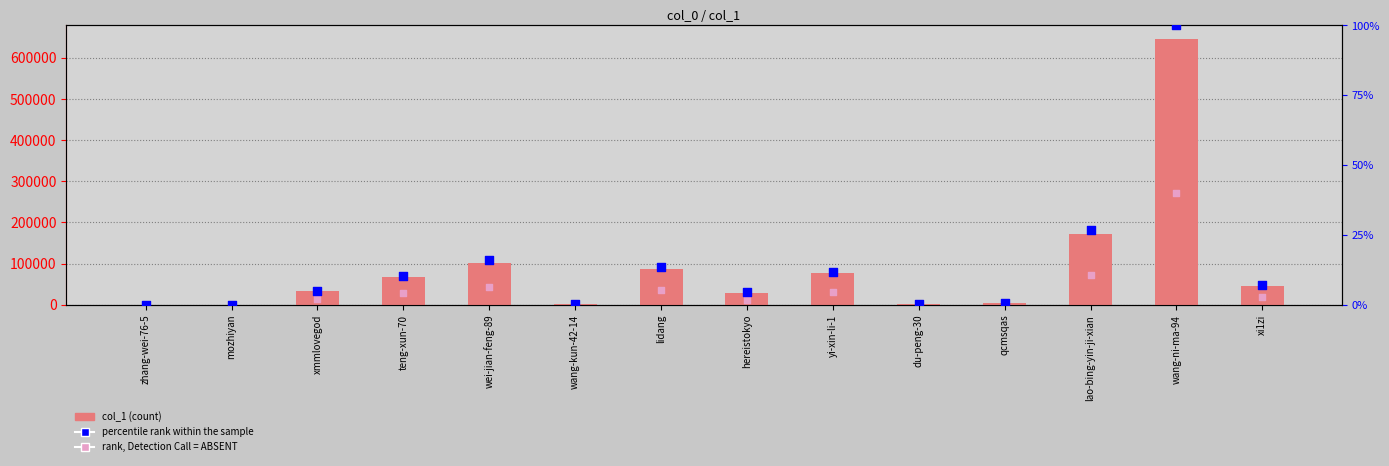

At which category is the sum across all series the highest?

wang-ni-ma-94